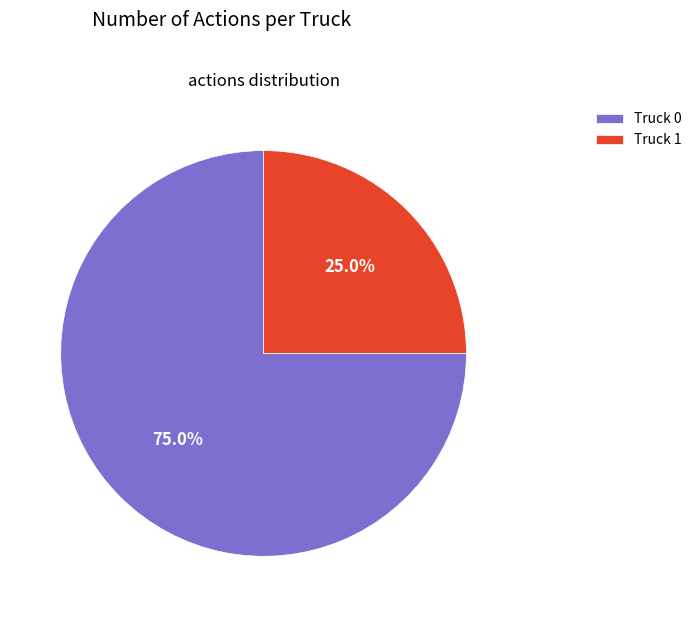

Approximately how many times larger is the value at Truck 0 compared to Truck 1?

3.0